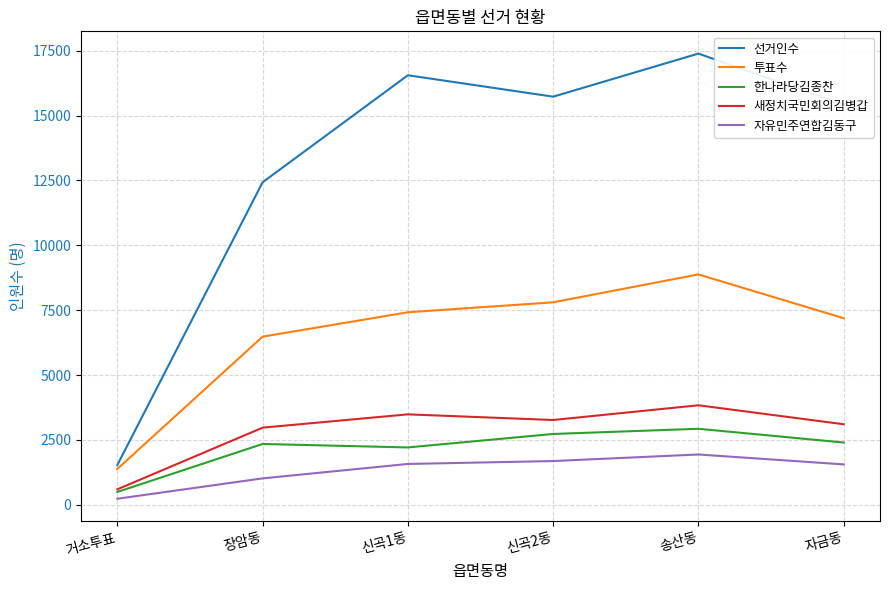

List the series in order of their peak value, lowest first.

자유민주연합김동구, 한나라당김종찬, 새정치국민회의김병갑, 투표수, 선거인수